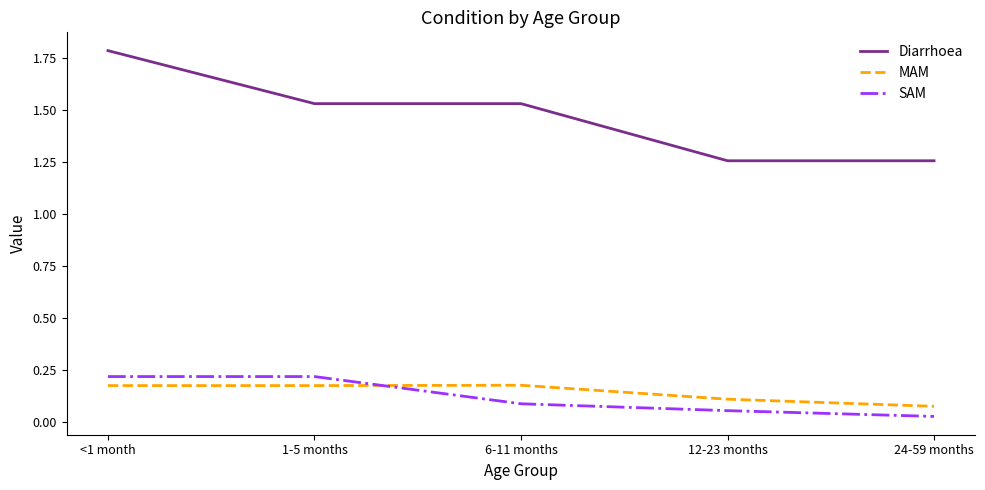

What is the total value across all series at 12-23 months?

1.4